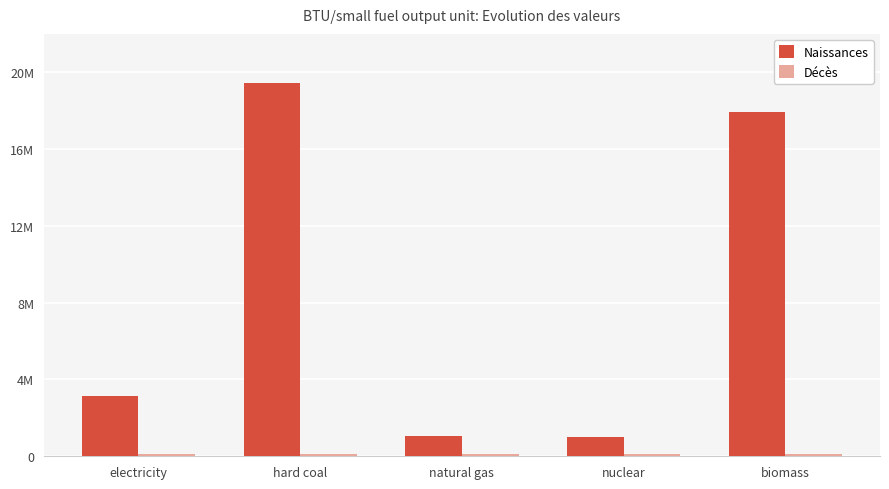

What is the sum of the Naissances values at nuclear and electricity?

4142000